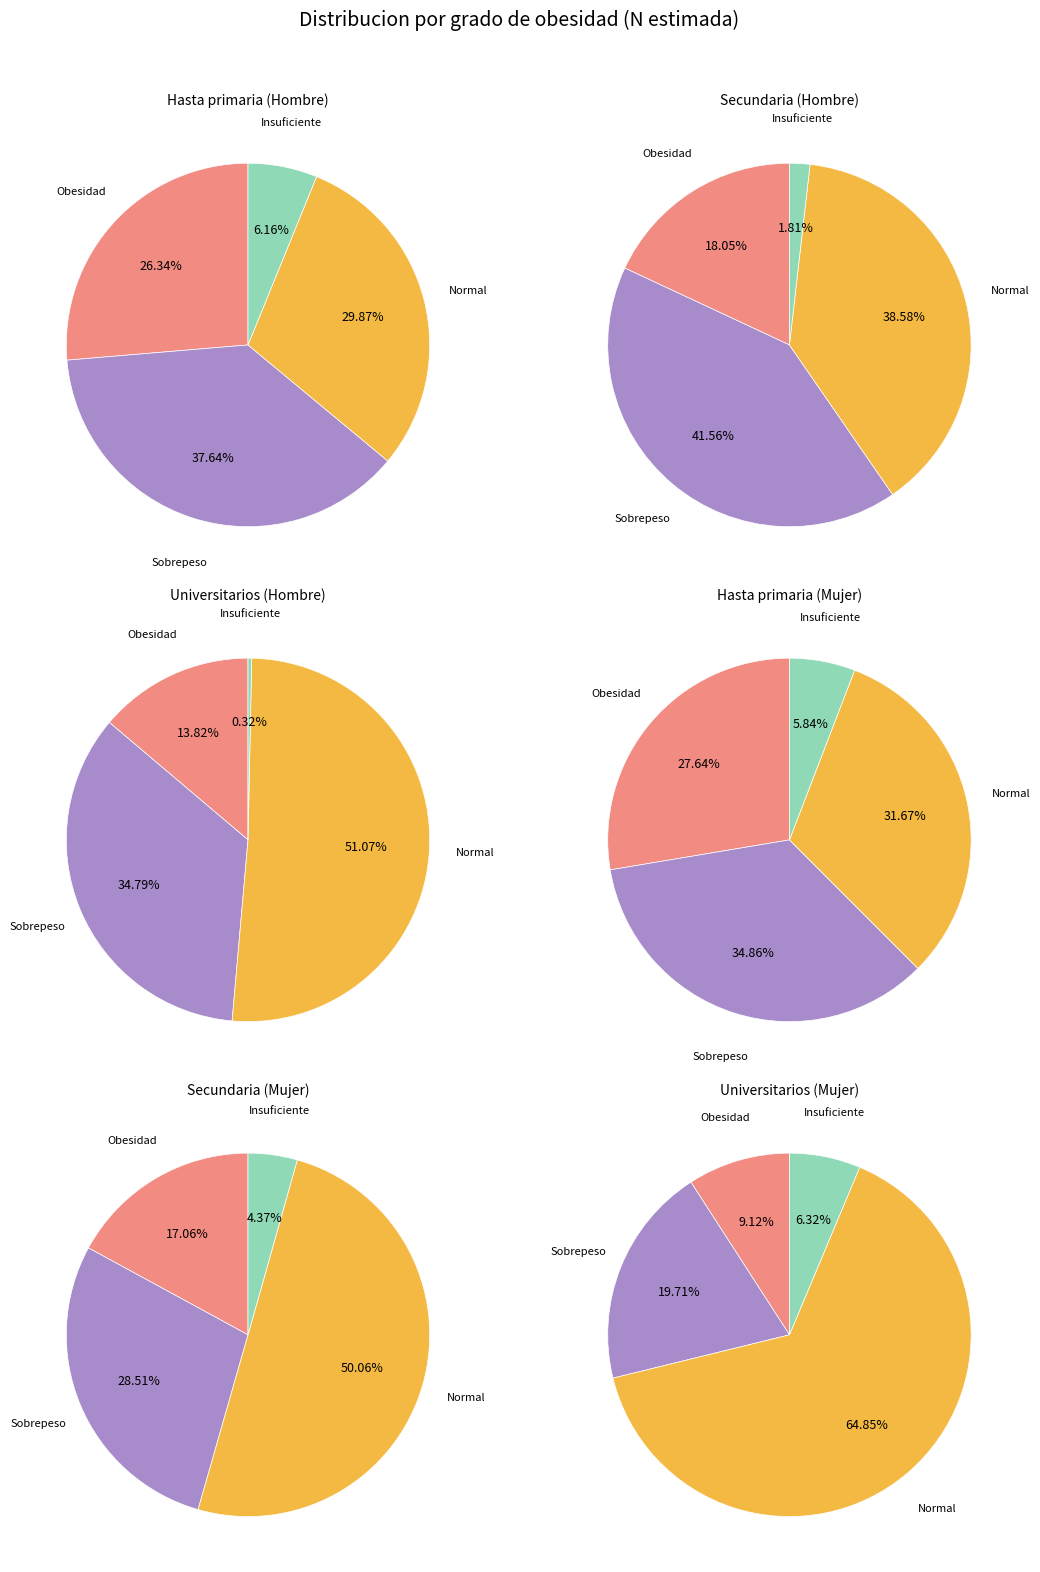

Count the number of slices in the pie.

4